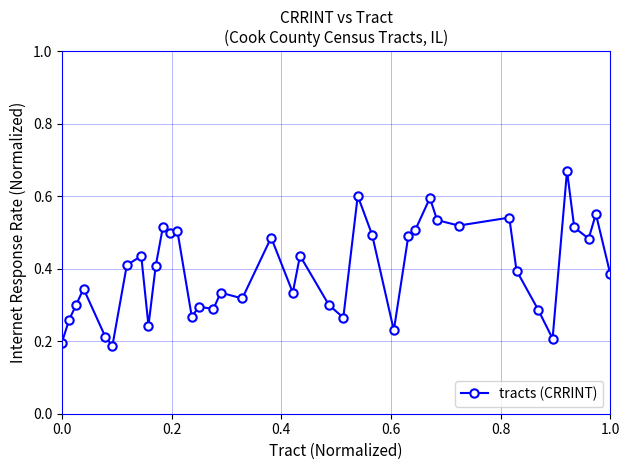

What is the sum of all values?

15.8